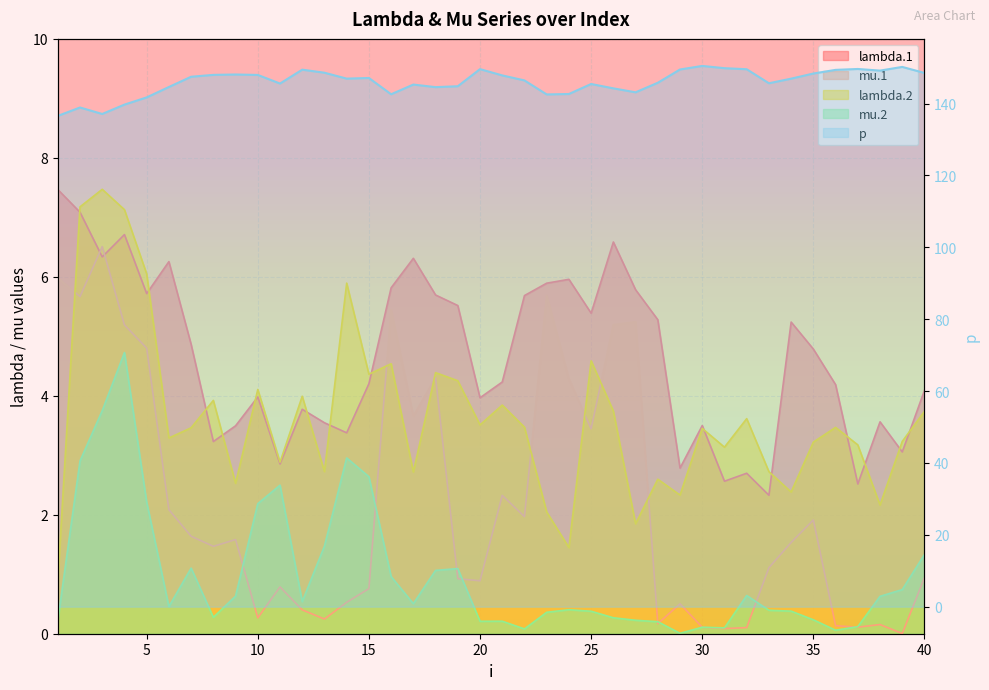

The p series shows 147.5 at 7. True or false?

True